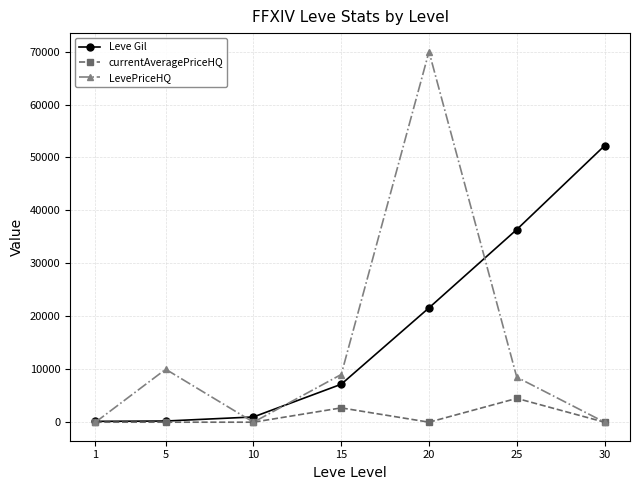

At which category is the sum across all series the highest?

20